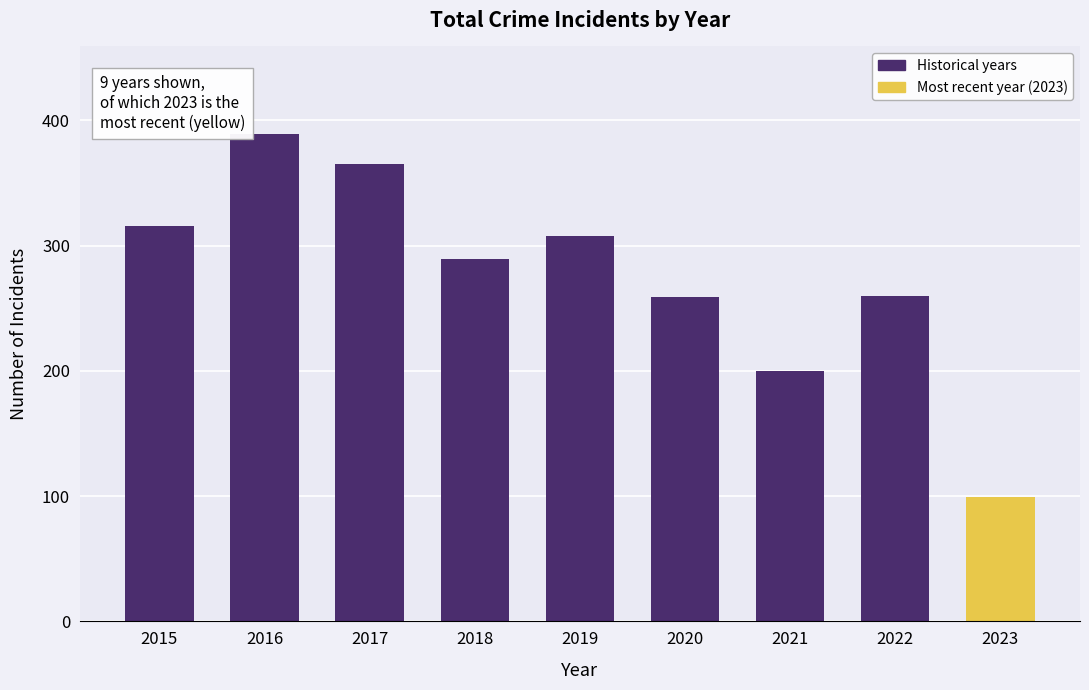

What is the maximum value shown in the chart?

389